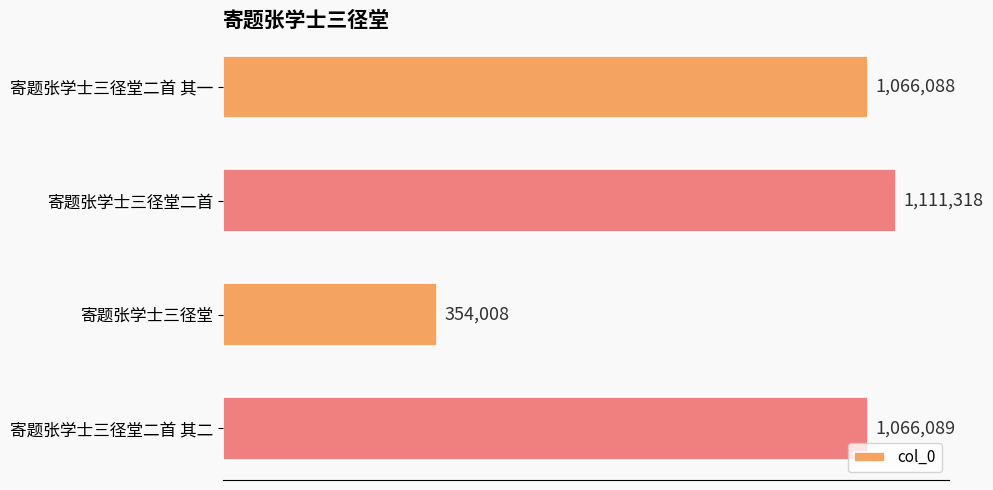

Does the chart contain any negative values?

No